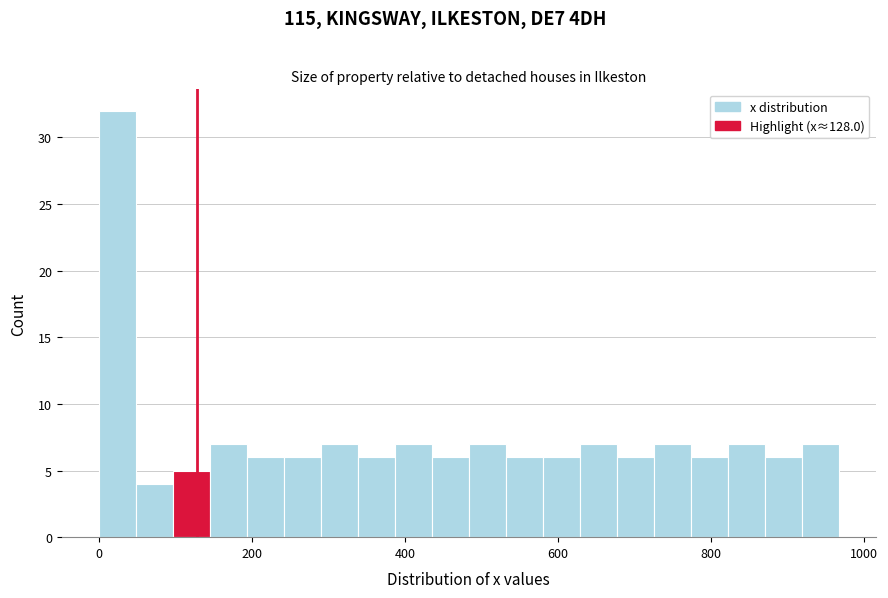

Read against the x-axis, roughly where is the centre of the tallest bar?

20